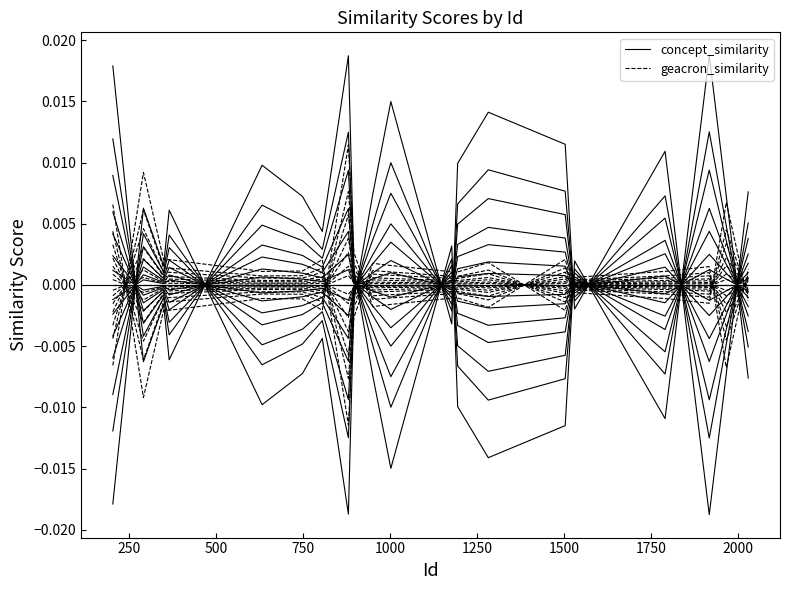

True or false: concept_similarity has more than 2 points higher than both neighbors.

True